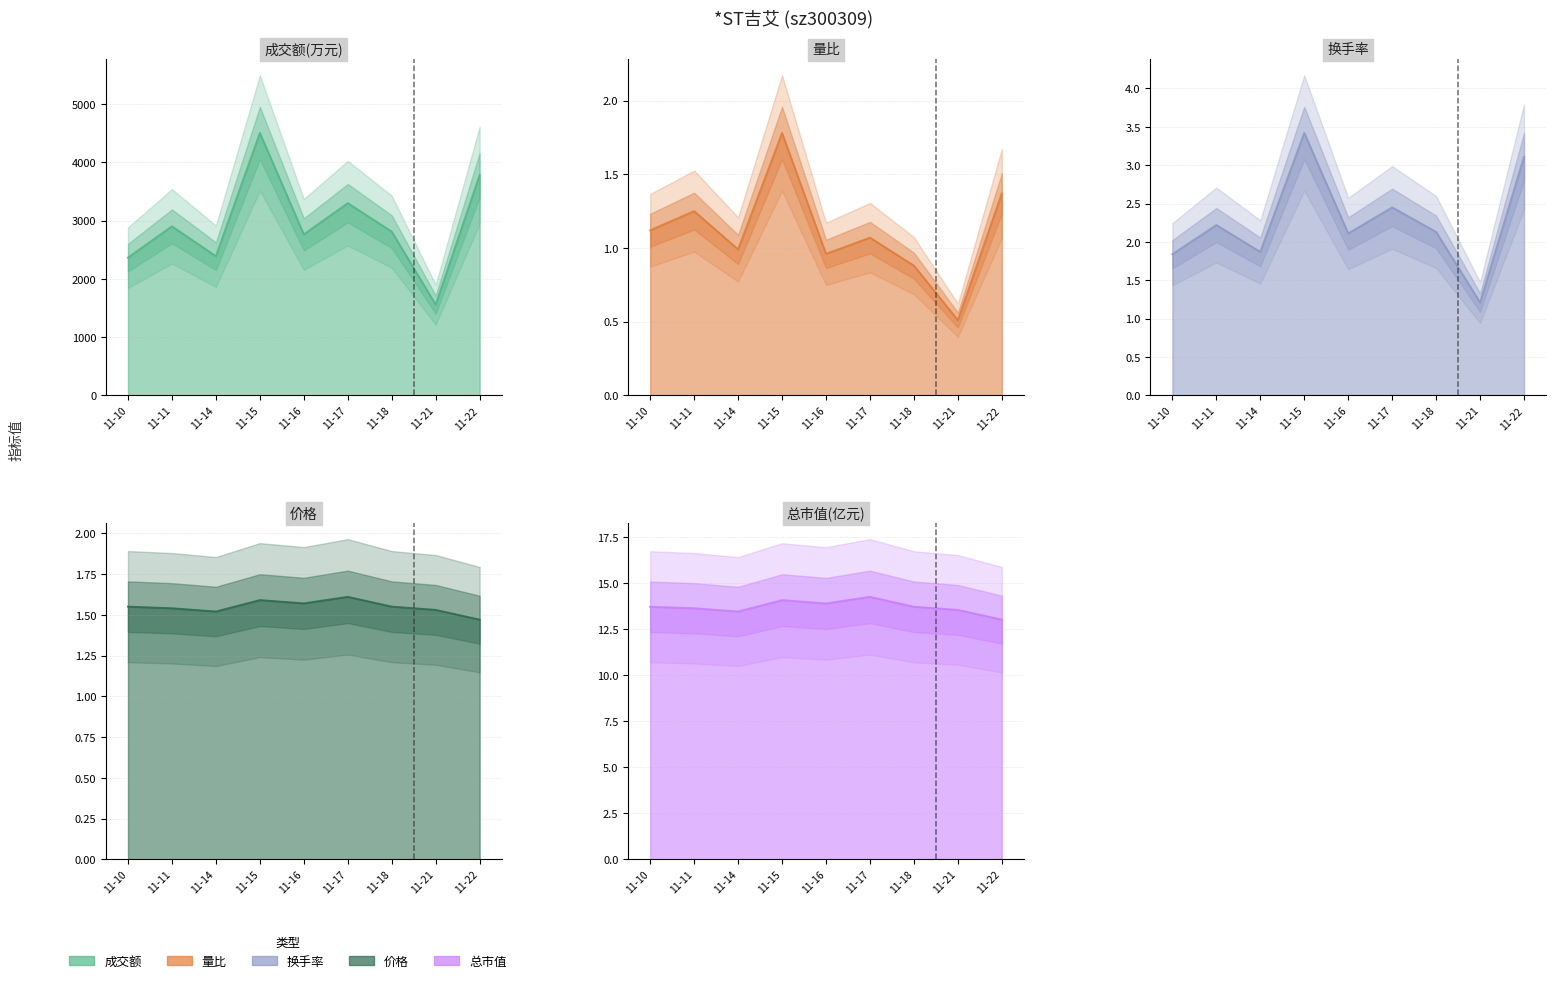

Which series has the largest range (max minus min)?

成交额(万元)